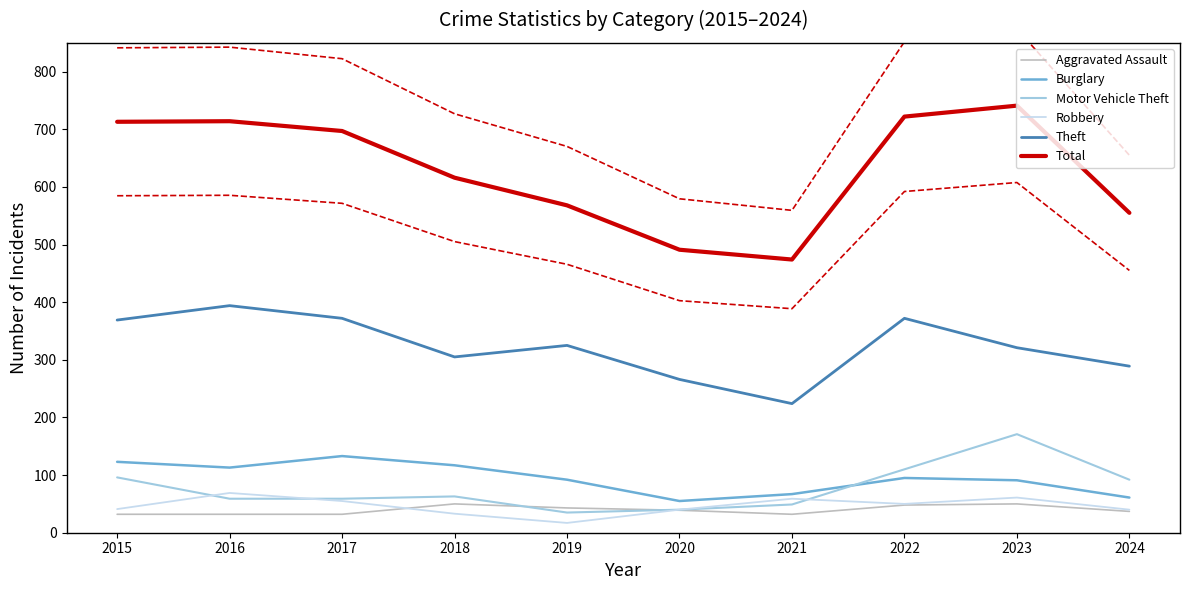

At which category is the sum across all series the highest?

2023